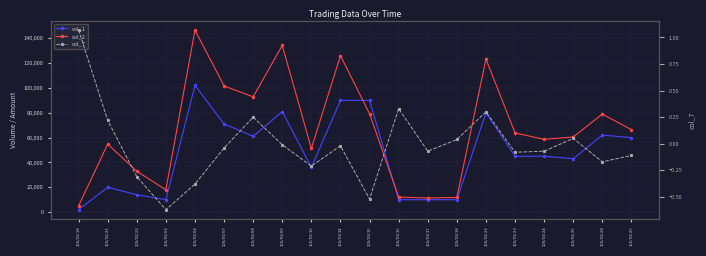

What is the label of the 8th point from the left?

100/03/09